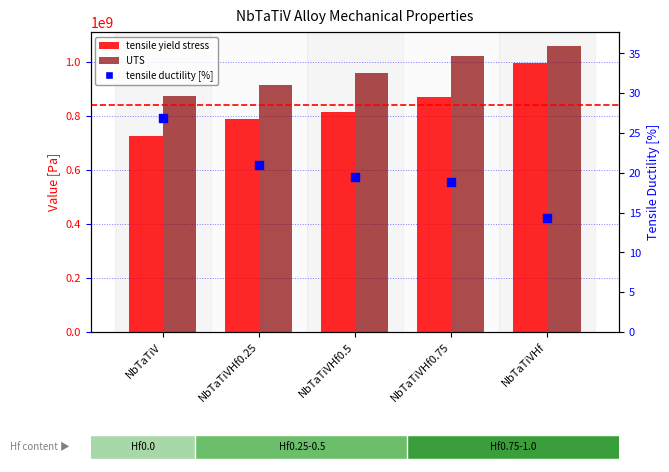

What is the total value across all series at NbTaTiVHf0.75?

1893139014.6